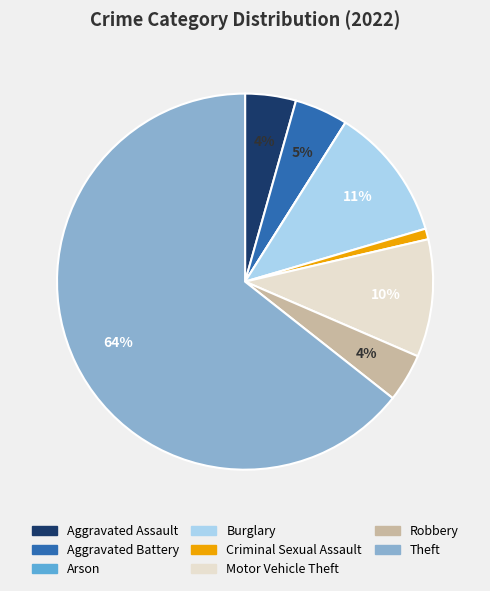

What percentage is the Aggravated Battery slice, to the nearest percent?

5%